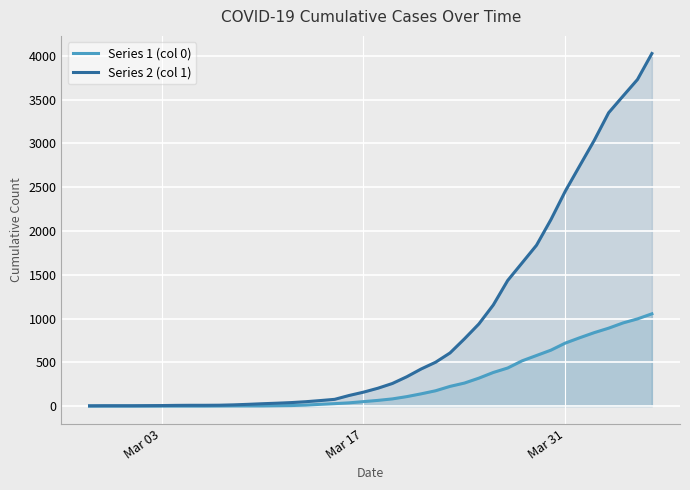

What are all the series names shown in the legend?

Series 1 (col 0), Series 2 (col 1)